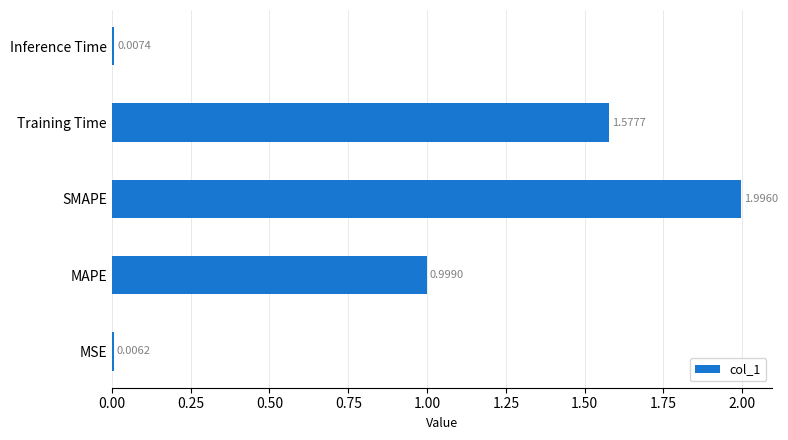

What is the sum of the values at Training Time and SMAPE?

3.6